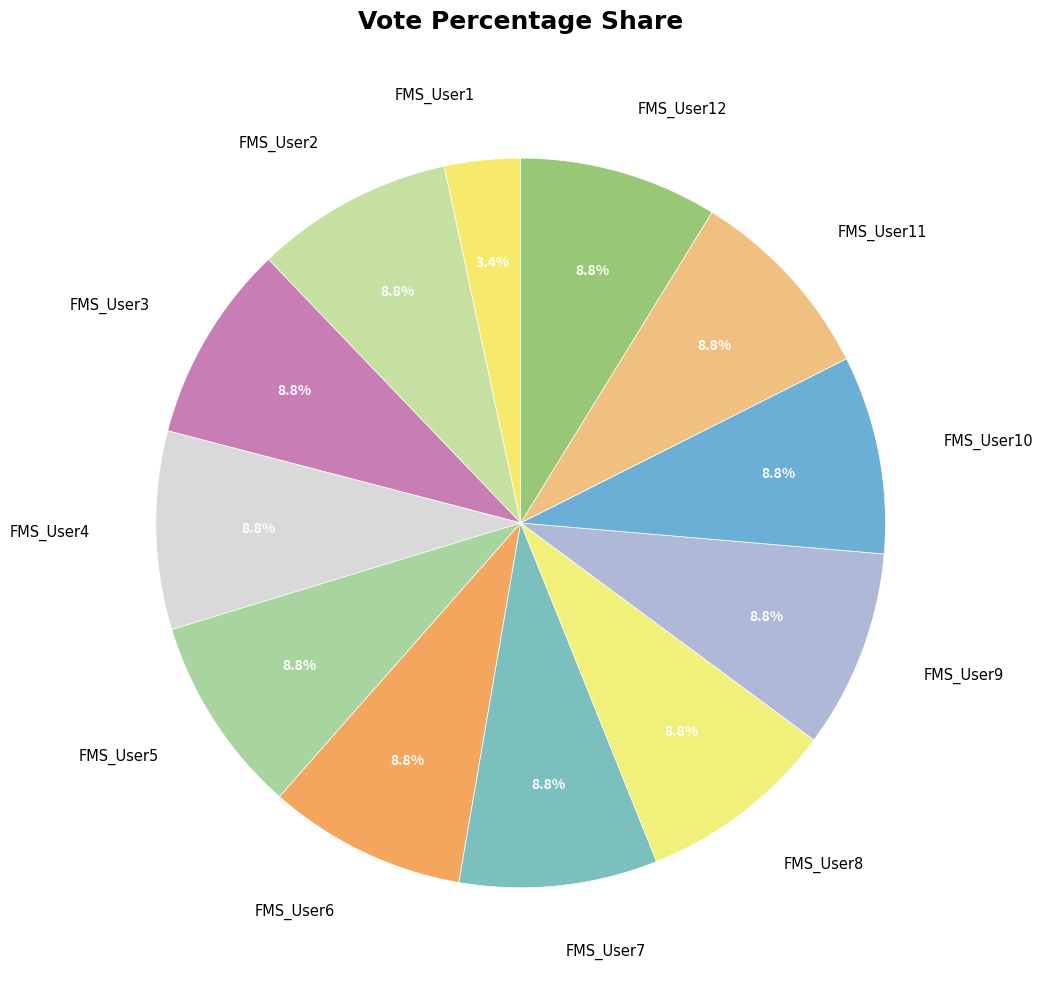

Approximately how many times larger is the value at FMS_User2 compared to FMS_User8?

1.0